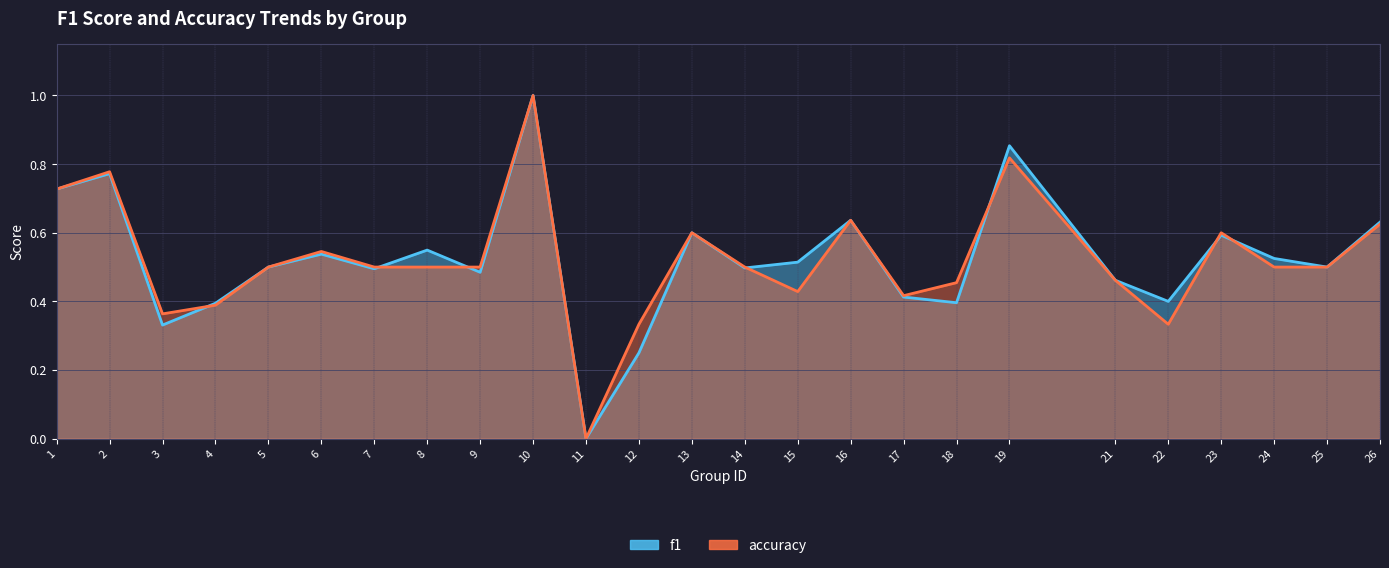

What is the average value of the f1 series?

0.5